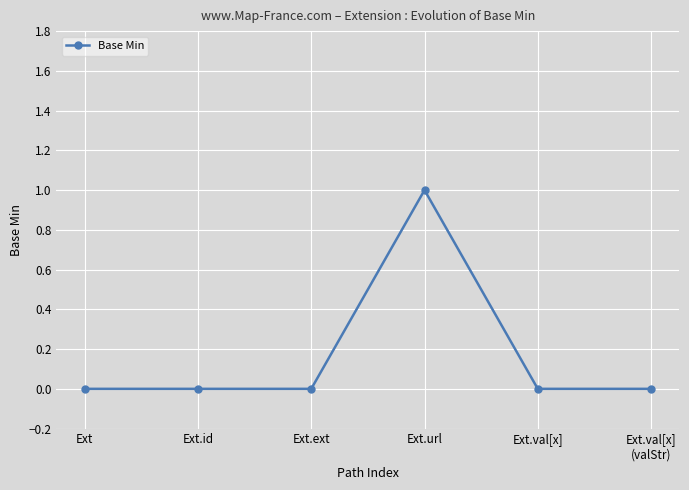

What position from the right is Ext?

6